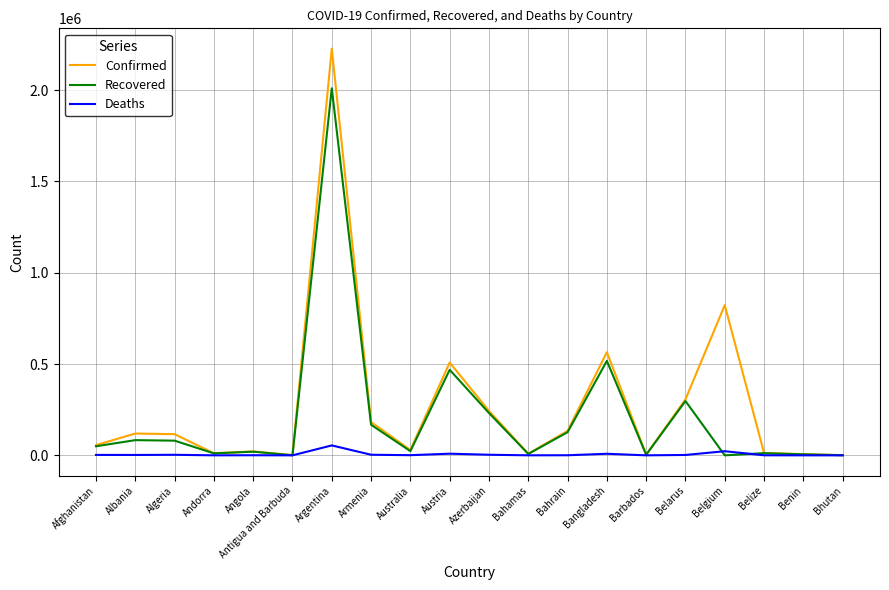

Which series has the largest range (max minus min)?

Confirmed